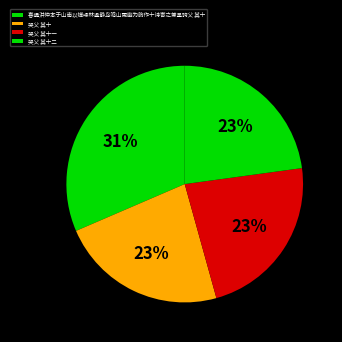

Approximately how many times larger is the value at 哭父 其十一 compared to 哭父 其十?

1.0